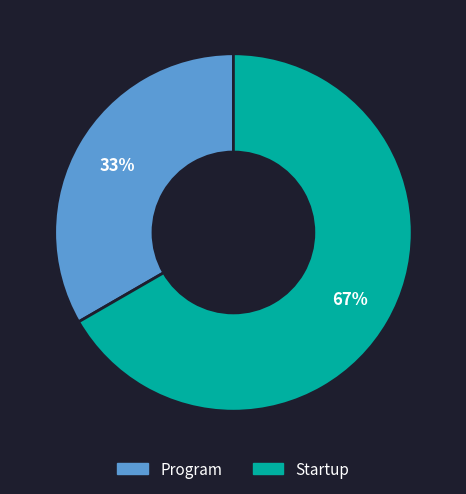

Is it true that Program is 33% of the pie?

True